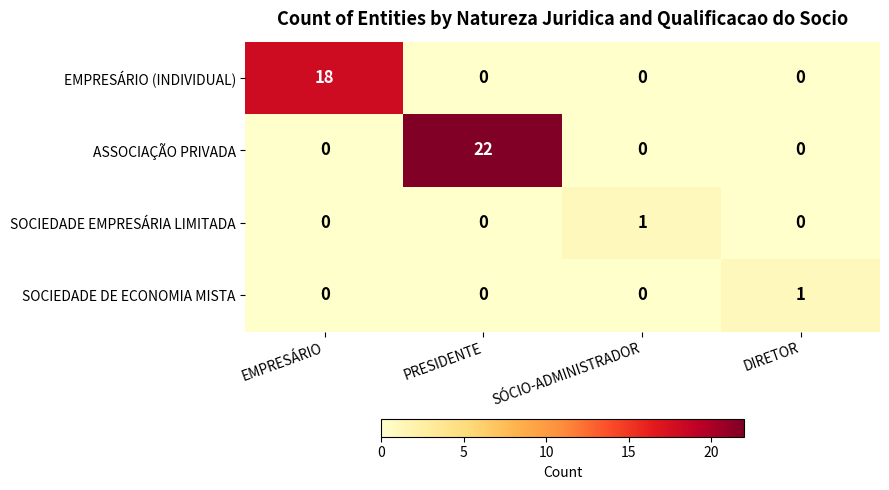

Reading left to right, what are all the values shown in this chart?

EMPRESÁRIO (INDIVIDUAL): EMPRESÁRIO=18	PRESIDENTE=0	SÓCIO-ADMINISTRADOR=0	DIRETOR=0
ASSOCIAÇÃO PRIVADA: EMPRESÁRIO=0	PRESIDENTE=22	SÓCIO-ADMINISTRADOR=0	DIRETOR=0
SOCIEDADE EMPRESÁRIA LIMITADA: EMPRESÁRIO=0	PRESIDENTE=0	SÓCIO-ADMINISTRADOR=1	DIRETOR=0
SOCIEDADE DE ECONOMIA MISTA: EMPRESÁRIO=0	PRESIDENTE=0	SÓCIO-ADMINISTRADOR=0	DIRETOR=1